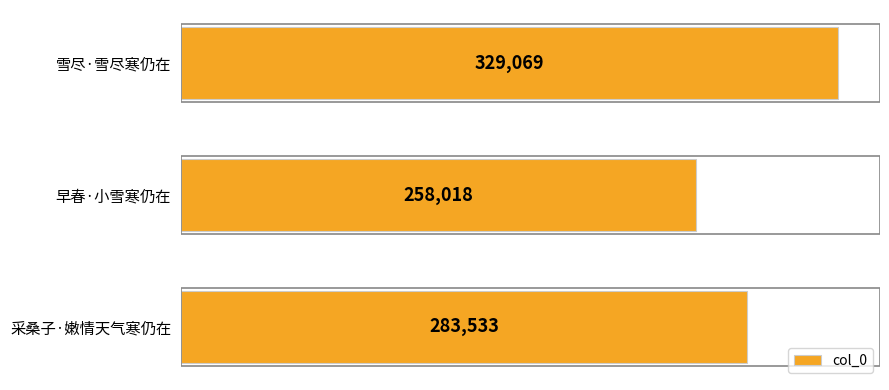

What is the average value?

290207